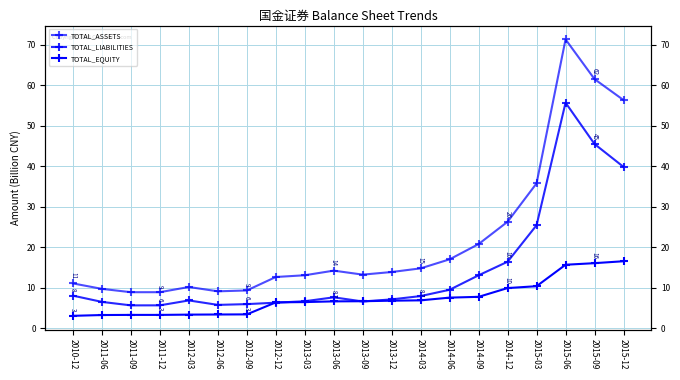

Is this an area chart (filled region under the line)?

No